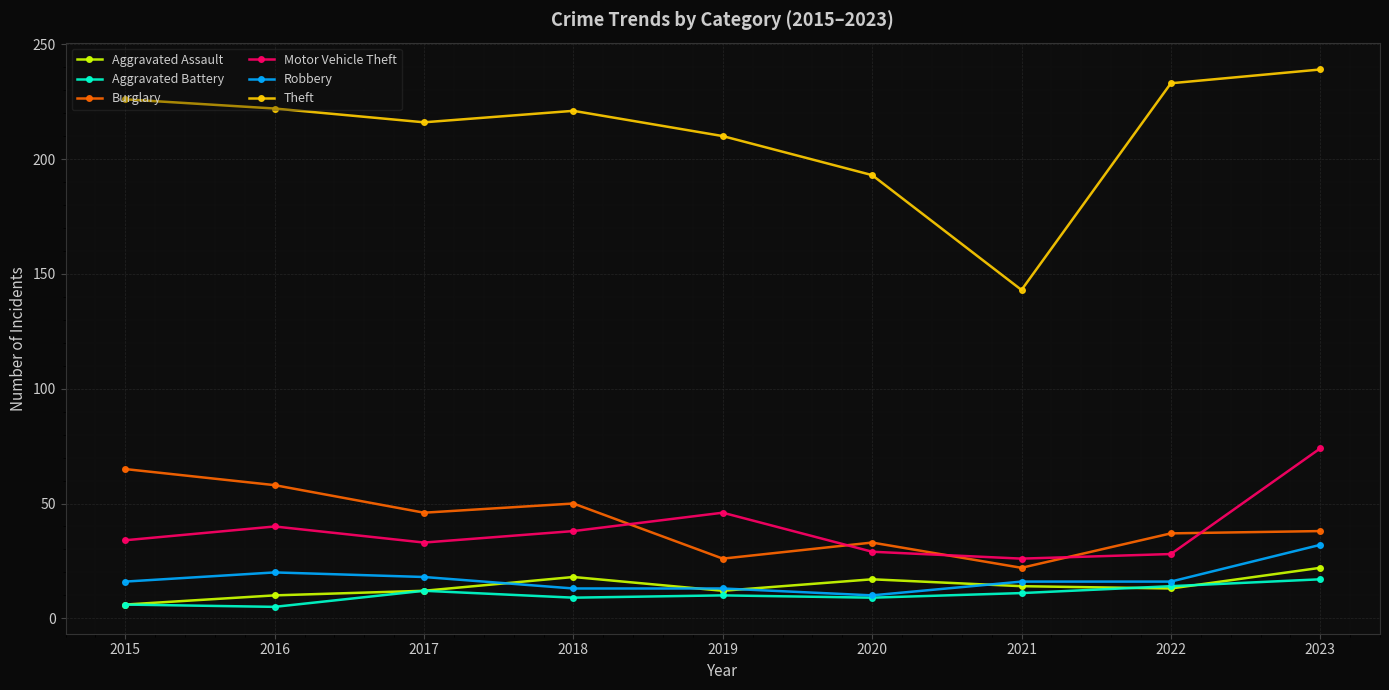

What is the highest value of the Theft series?

239